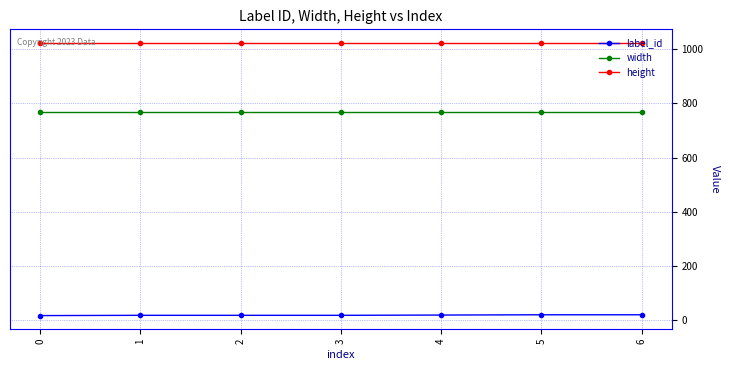

Does the chart have visible grid lines?

Yes